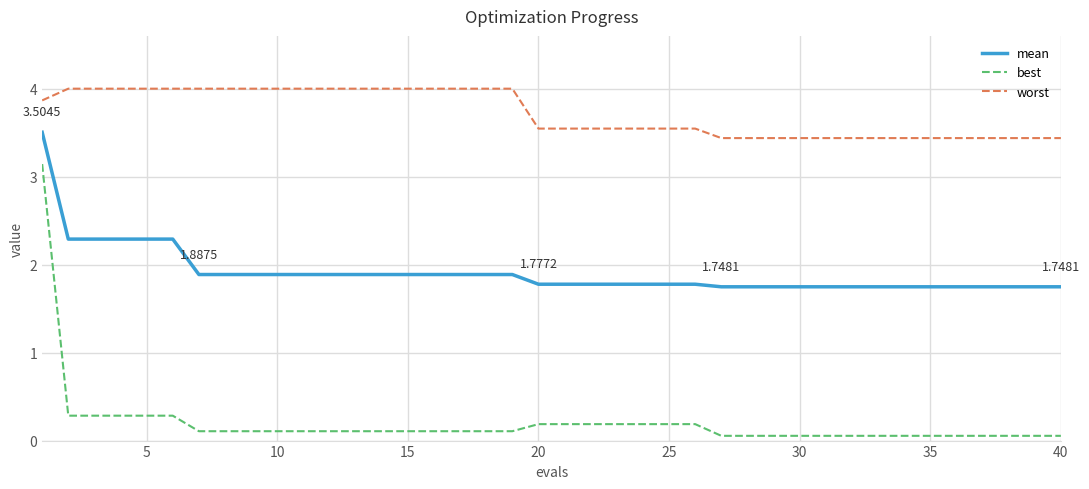

List the series in order of their overall mean, lowest first.

best, mean, worst